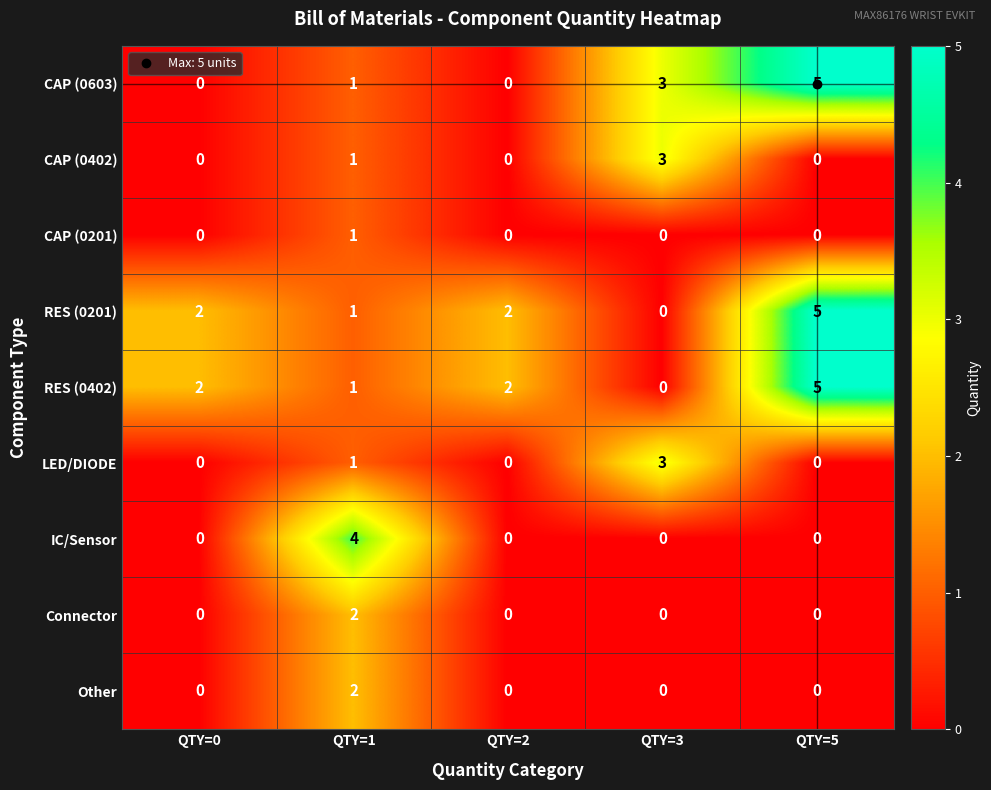

The RES (0402) series shows 0 at QTY=3. True or false?

True